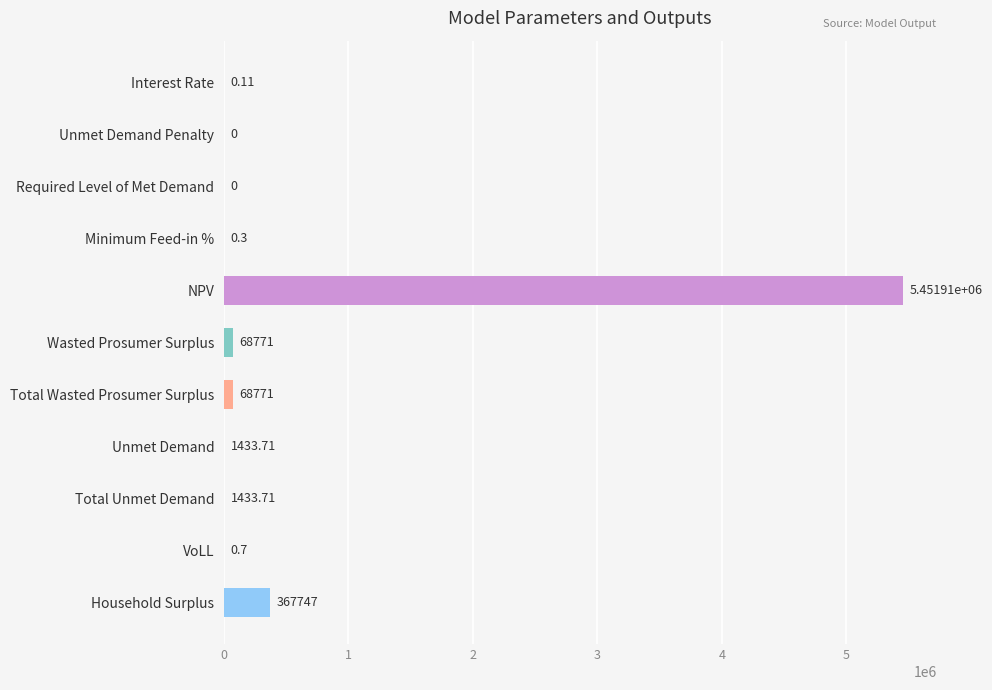

At which category does the chart reach its peak across all series?

NPV